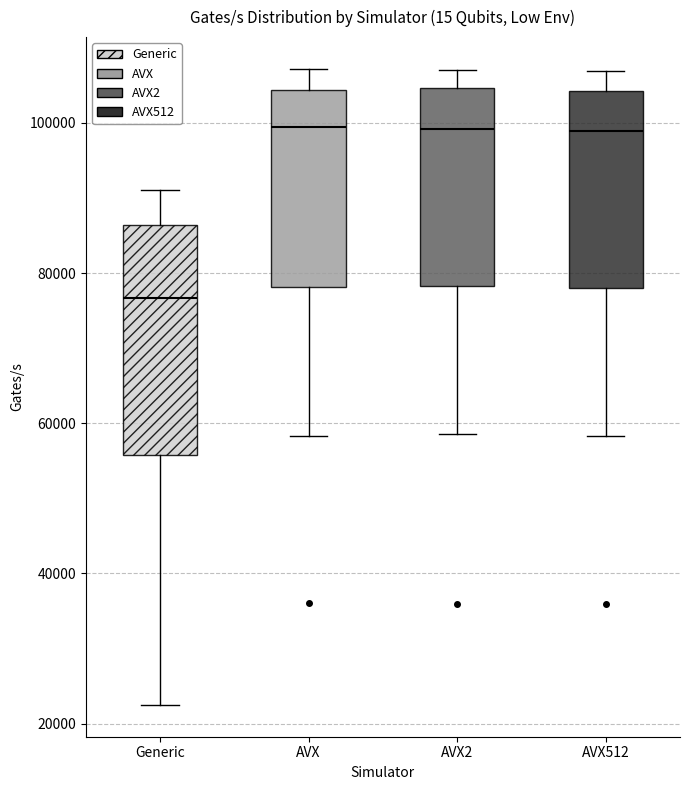

Where is the upper edge of the box for AVX2 on the y-axis? The values are not printed on the chart, so give them approximately, as read against the axis.

104000